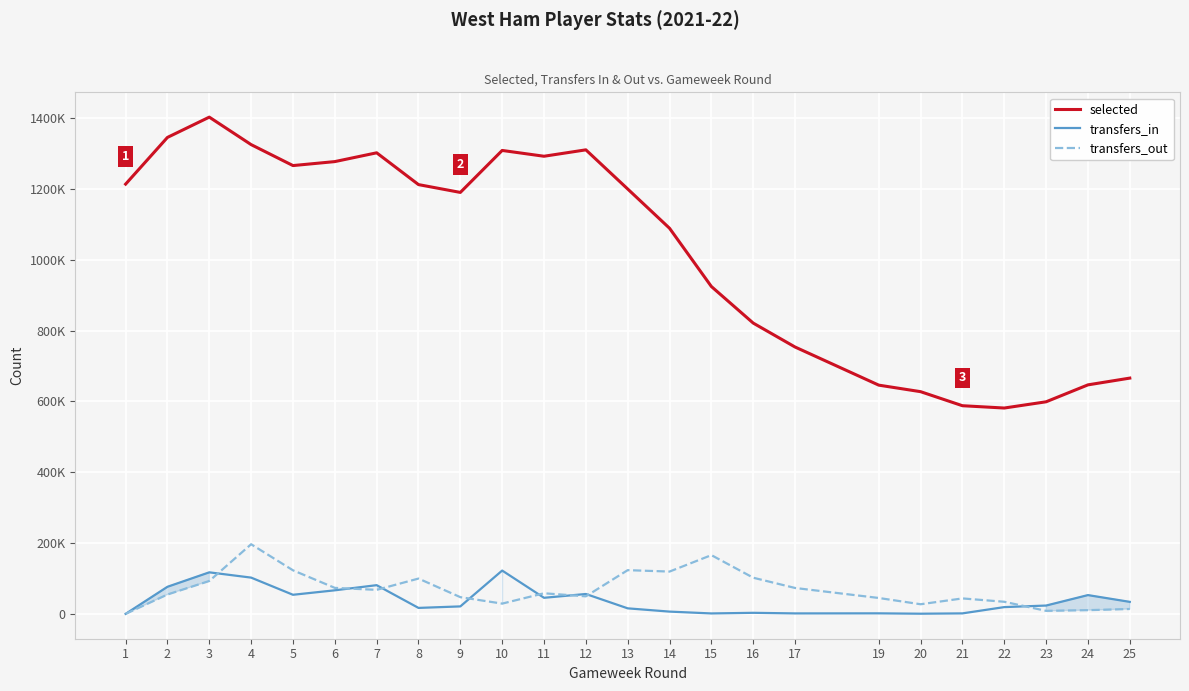

Which series has the largest total across all categories?

selected